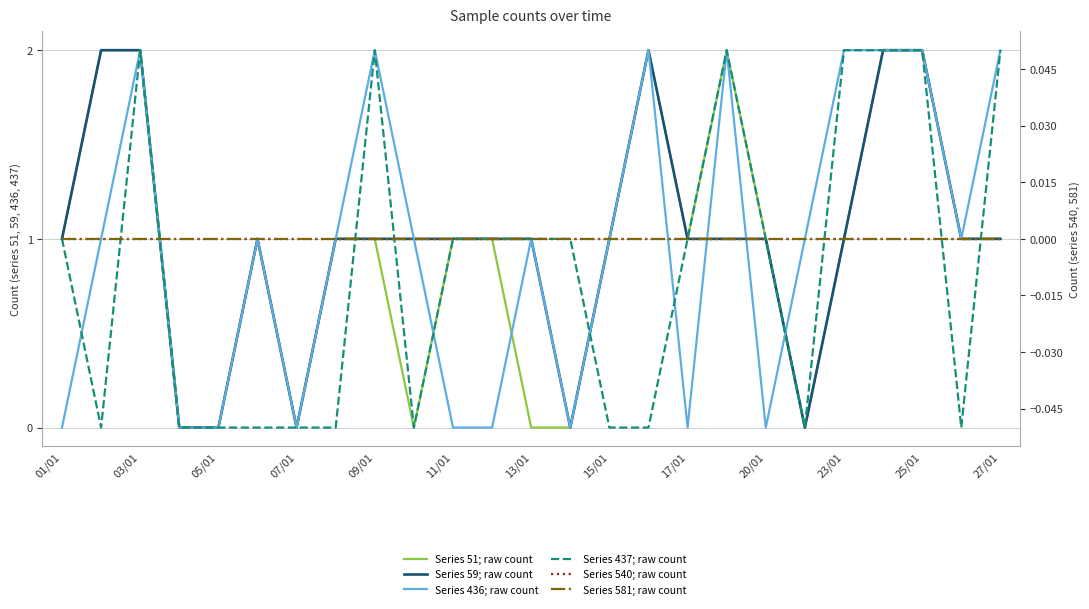

List the series in order of their peak value, lowest first.

Series 540; raw count, Series 581; raw count, Series 51; raw count, Series 59; raw count, Series 436; raw count, Series 437; raw count